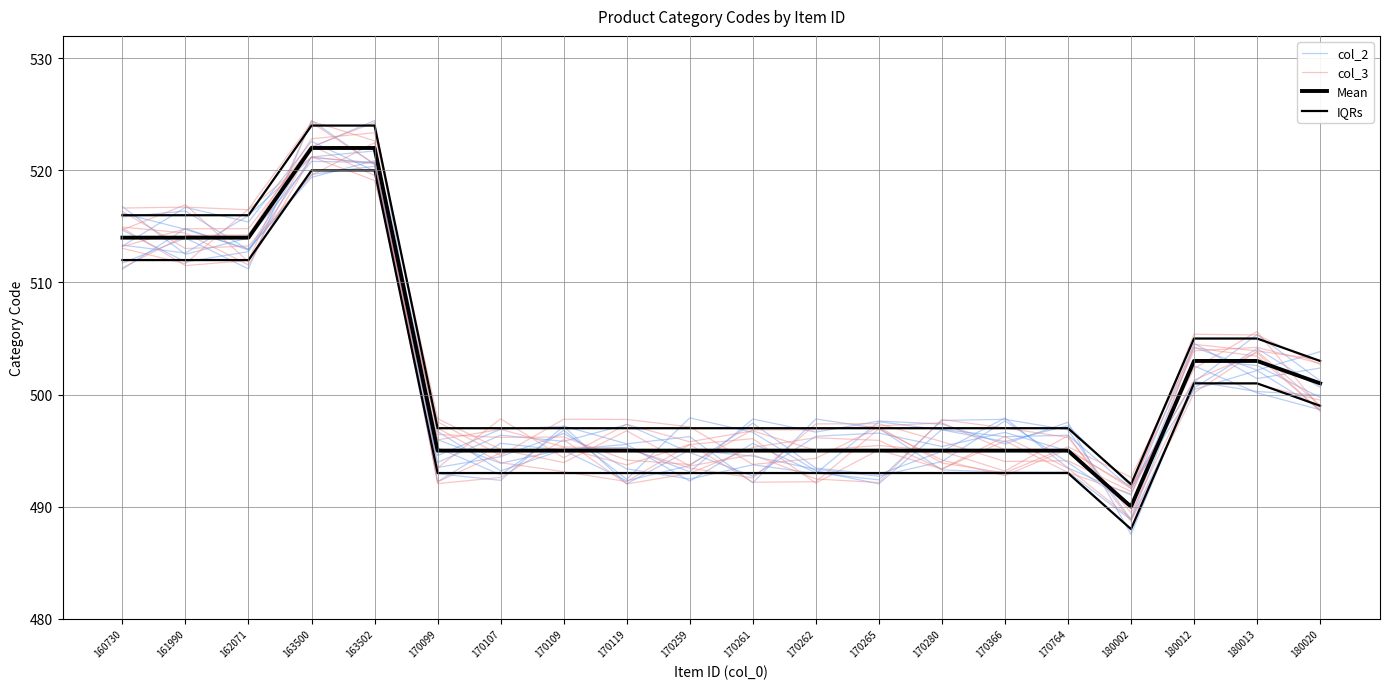

List the labels in order of Mean value, largest first.

163500, 163502, 160730, 161990, 162071, 180012, 180013, 180020, 170099, 170107, 170109, 170119, 170259, 170261, 170262, 170265, 170280, 170366, 170764, 180002